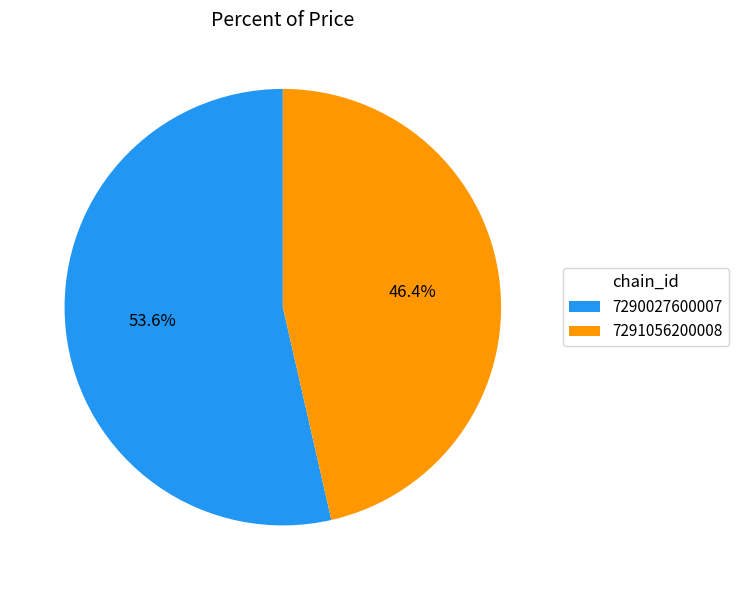

Between 7290027600007 and 7291056200008, which is larger?

7290027600007